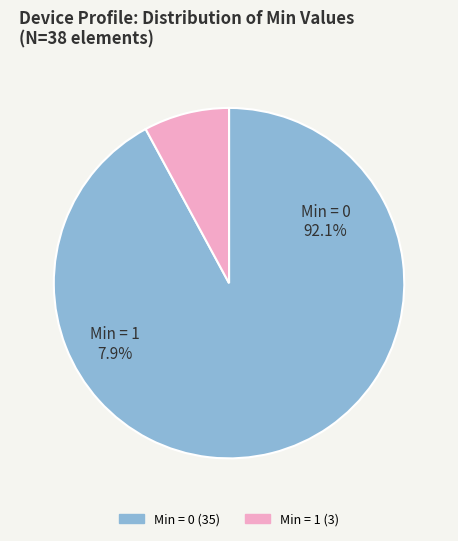

What is the total percentage of 0 and 1?

100.0%